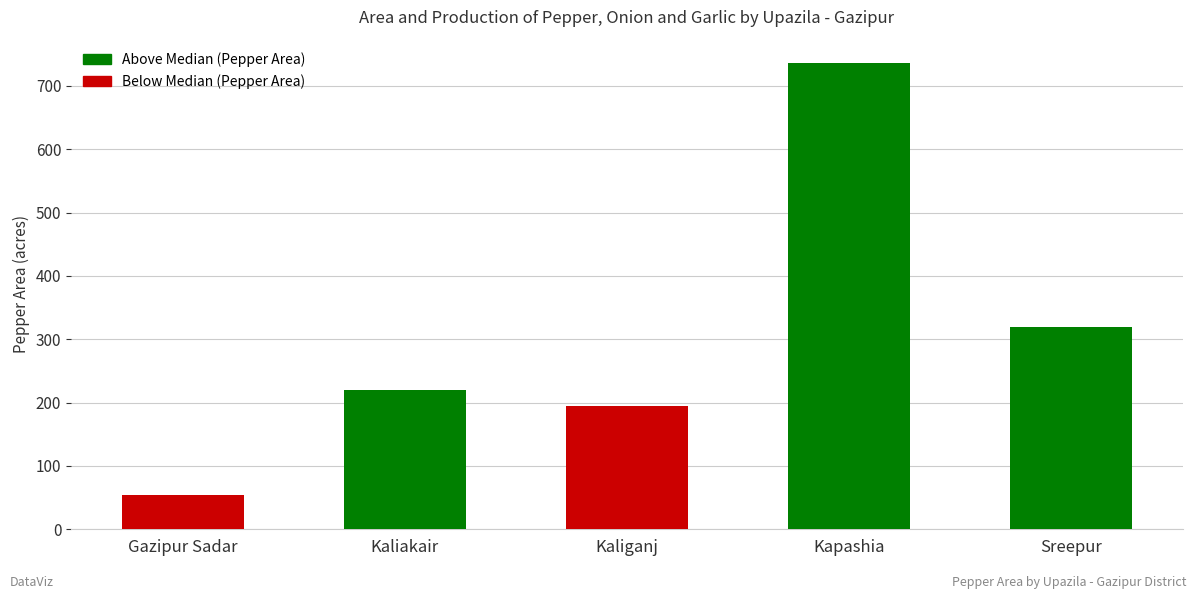

Rank the categories by value from lowest to highest.

Gazipur Sadar, Kaliganj, Kaliakair, Sreepur, Kapashia